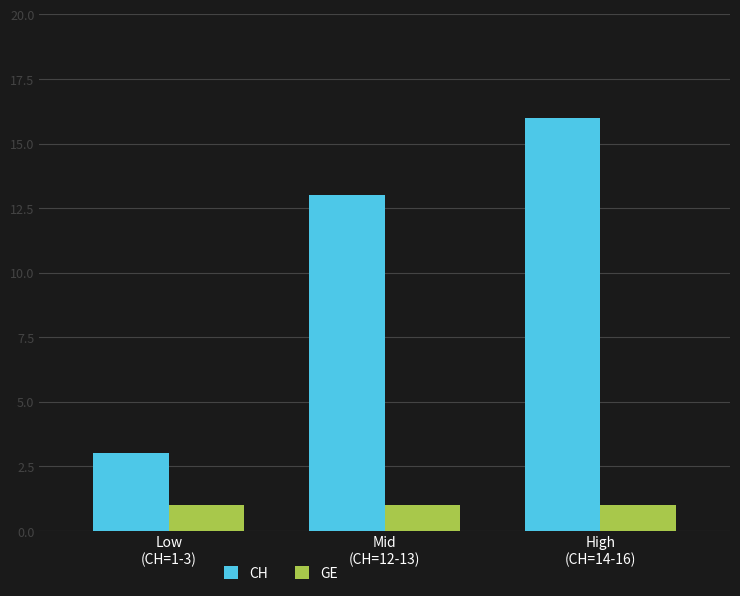

Reading left to right, extract all data points from this chart.

CH: Low
(CH=1-3)=3	Mid
(CH=12-13)=13	High
(CH=14-16)=16
GE: Low
(CH=1-3)=1	Mid
(CH=12-13)=1	High
(CH=14-16)=1